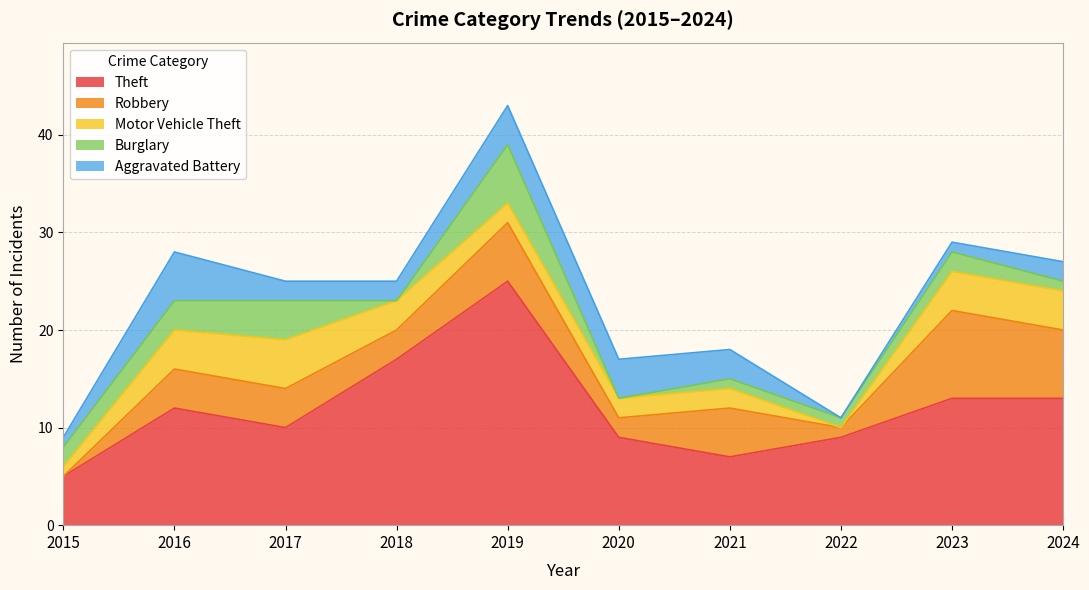

At how many categories does at least one series exceed 18?

1